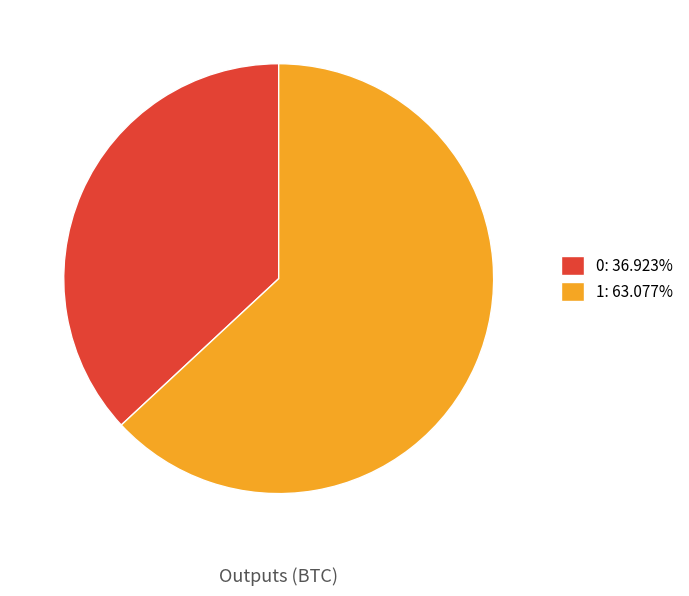

Does 1 account for over 50% of the chart?

Yes